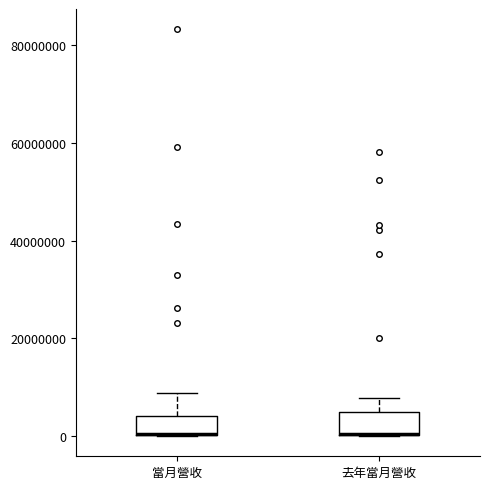

Where is the upper edge of the box for 去年當月營收 on the y-axis? The values are not printed on the chart, so give them approximately, as read against the axis.

4000000